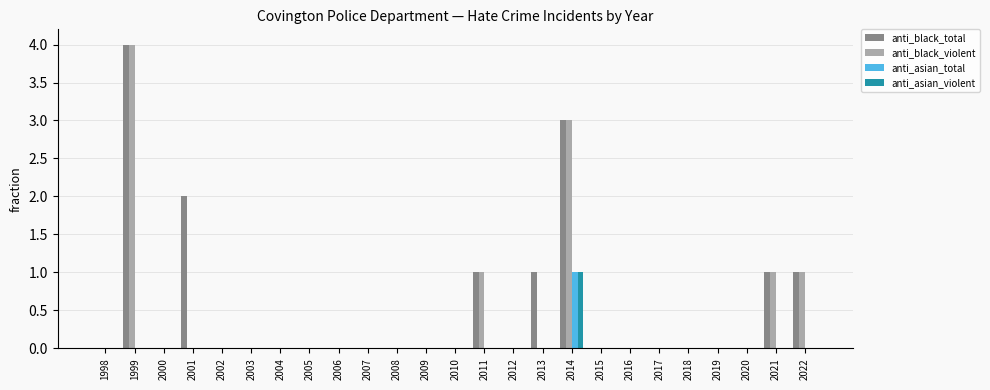

How many data points does each series have?

25